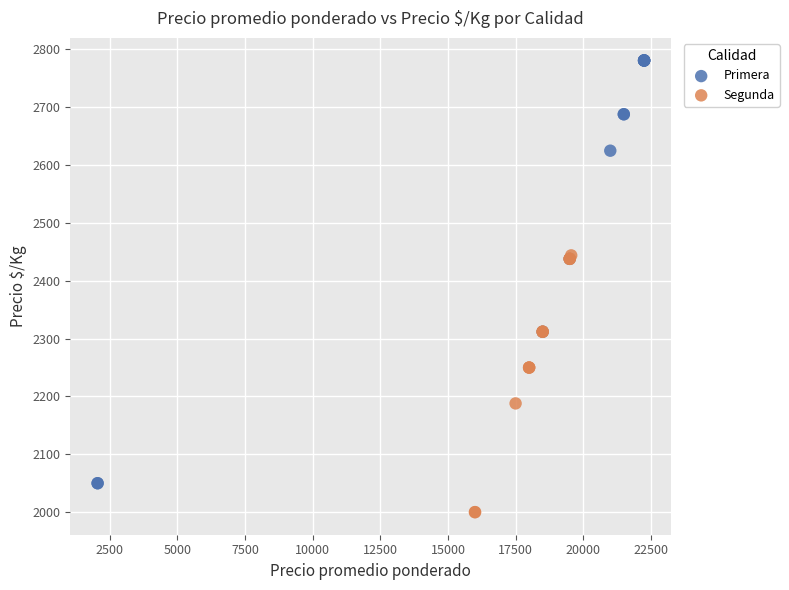

Which series contains the highest Y value?

Primera